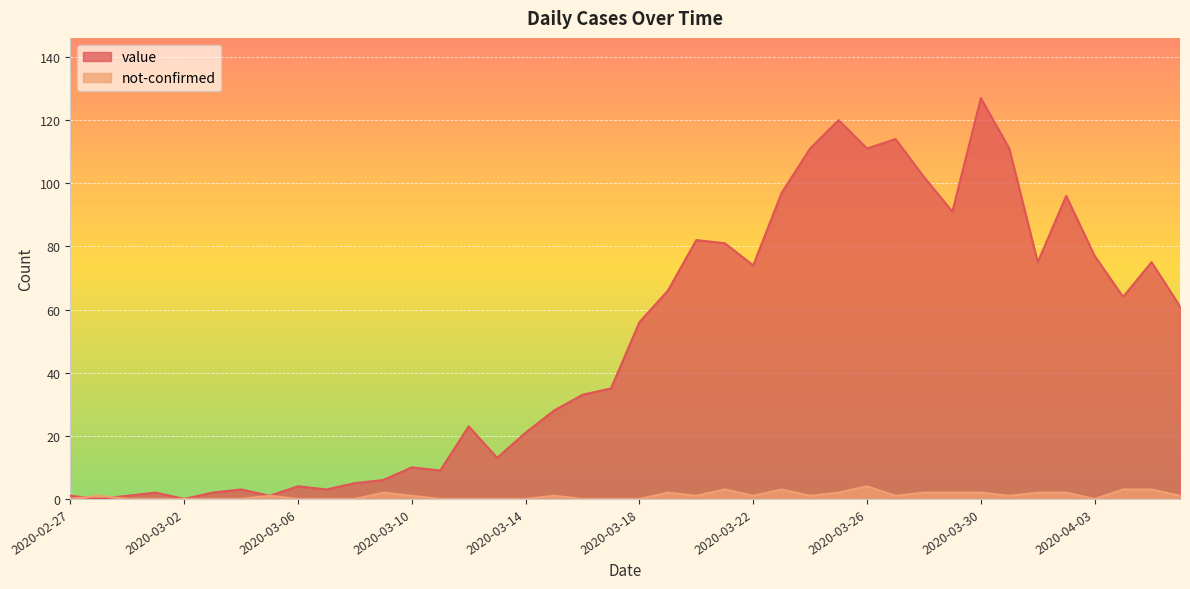

What is the average value of the not-confirmed series?

1